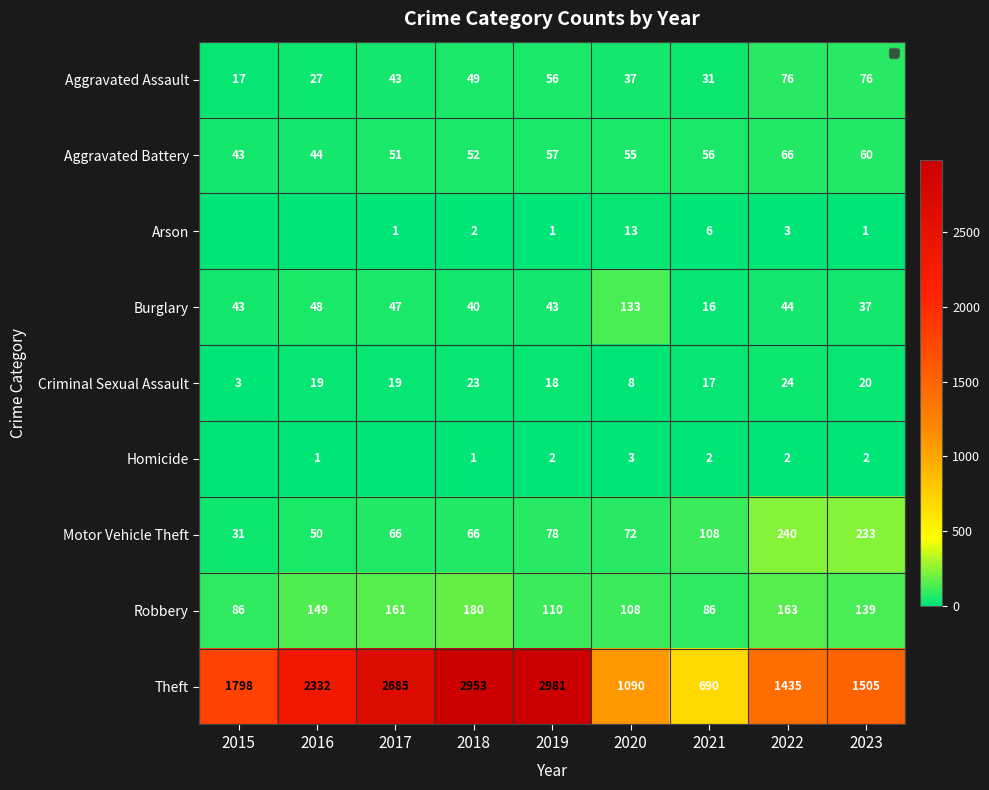

What is the total value across all series at 2020?

1519